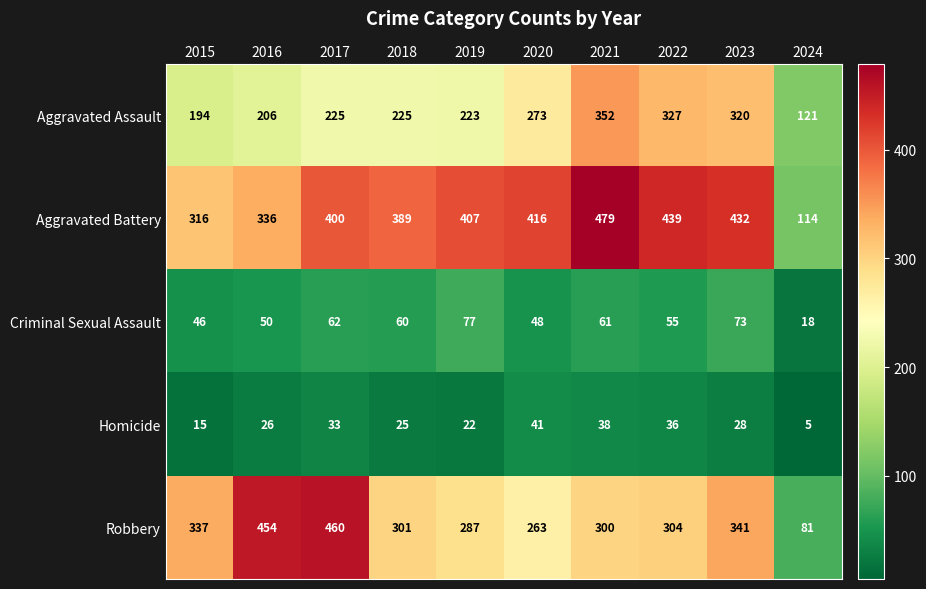

What is the spread (max minus min) of values at 2020?

375